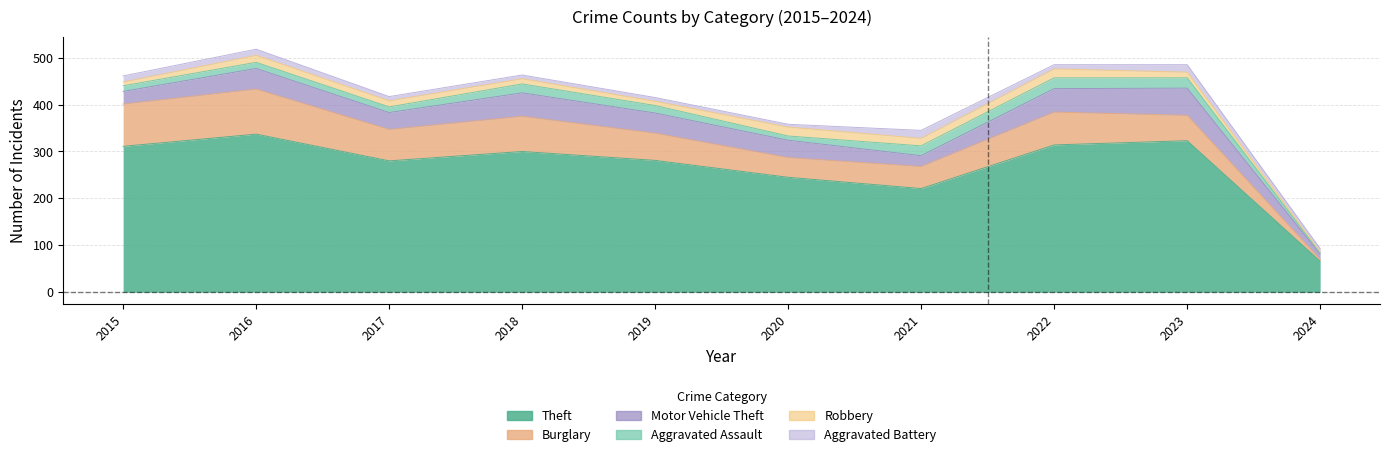

Which series has the largest range (max minus min)?

Theft